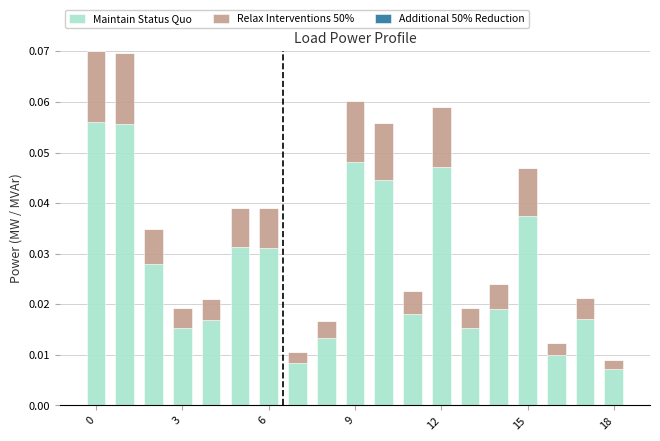

Are the bars grouped side by side (vs. stacked)?

No